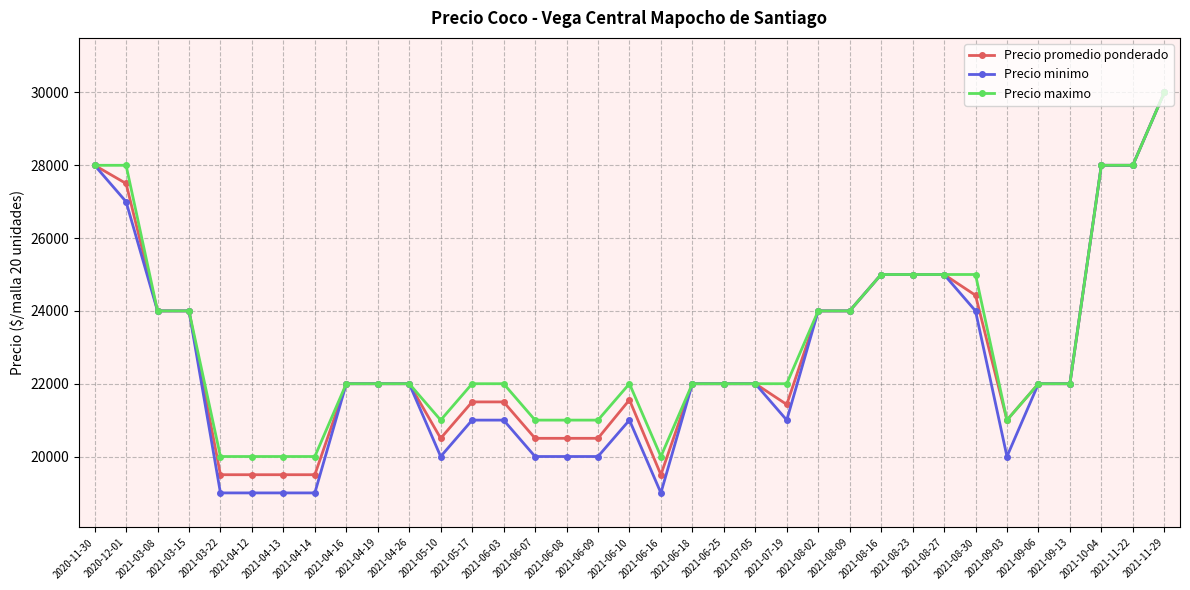

At how many categories does at least one series exceed 29077?

1